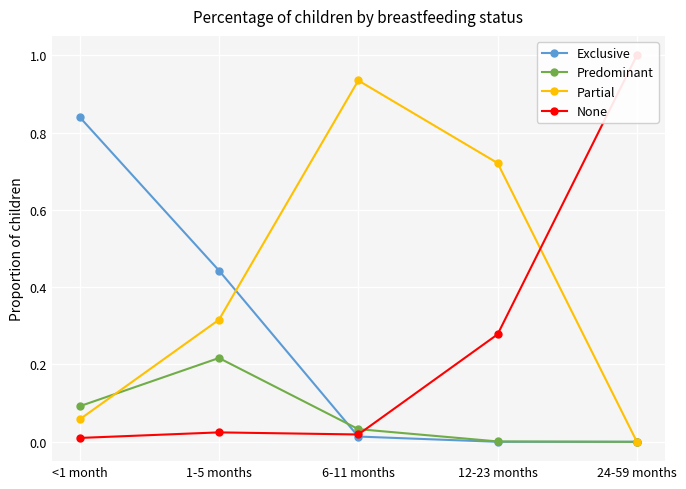

True or false: None has more than 1 points higher than both neighbors.

False